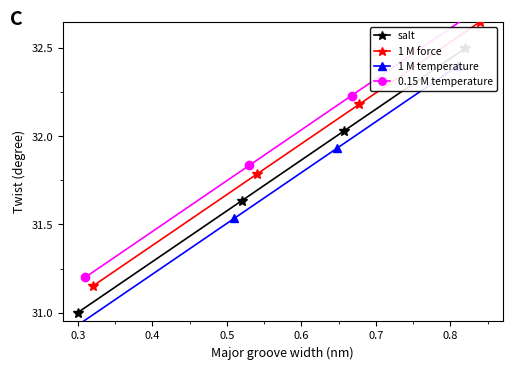

Which series has the largest total across all categories?

0.15 M temperature